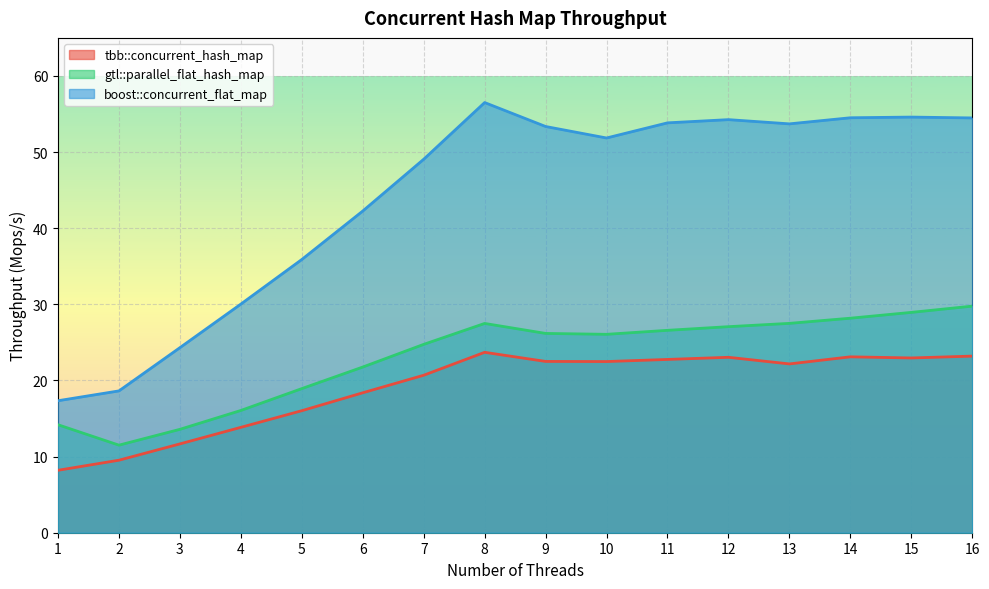

How many lines are shown in the chart?

3